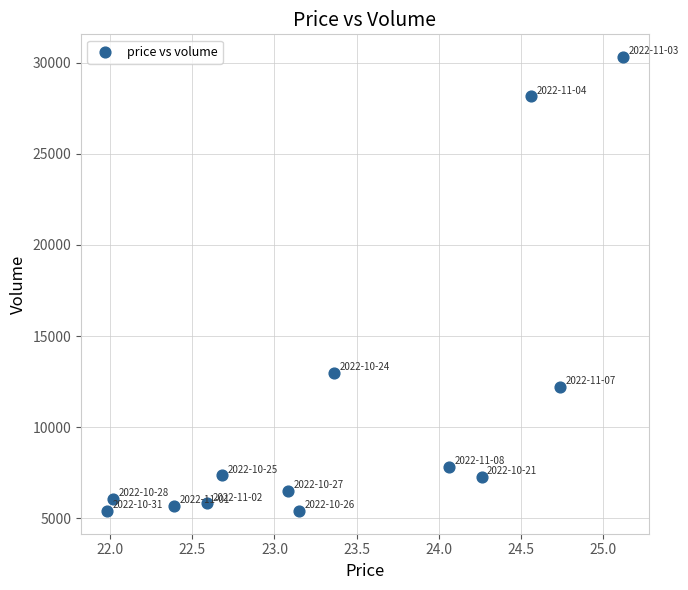

What Y value in the scatter plot is closest to 17855?

12957